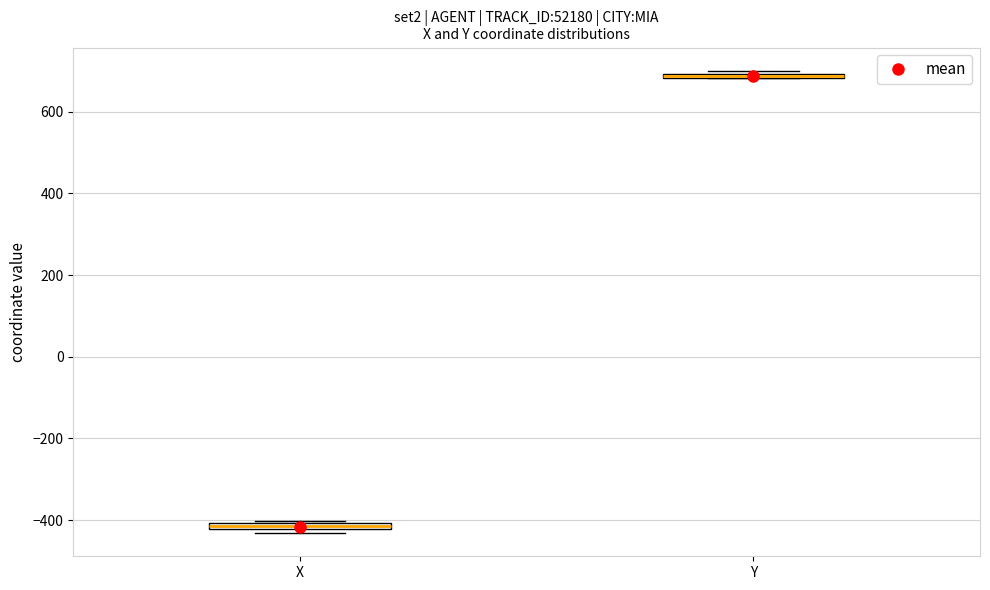

Where is the upper edge of the box for Y on the y-axis? The values are not printed on the chart, so give them approximately, as read against the axis.

700